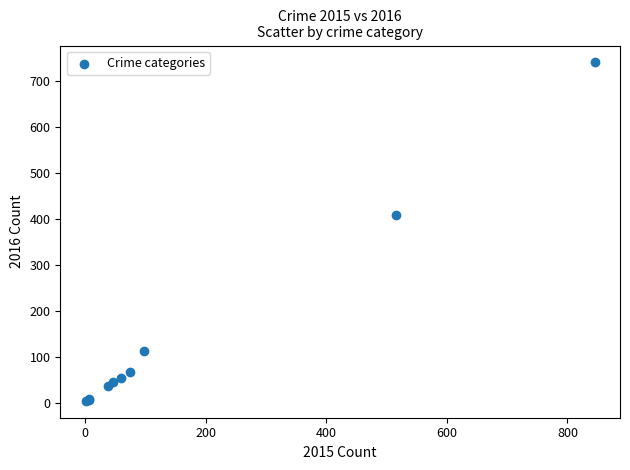

What Y value in the scatter plot is closest to 372?

409